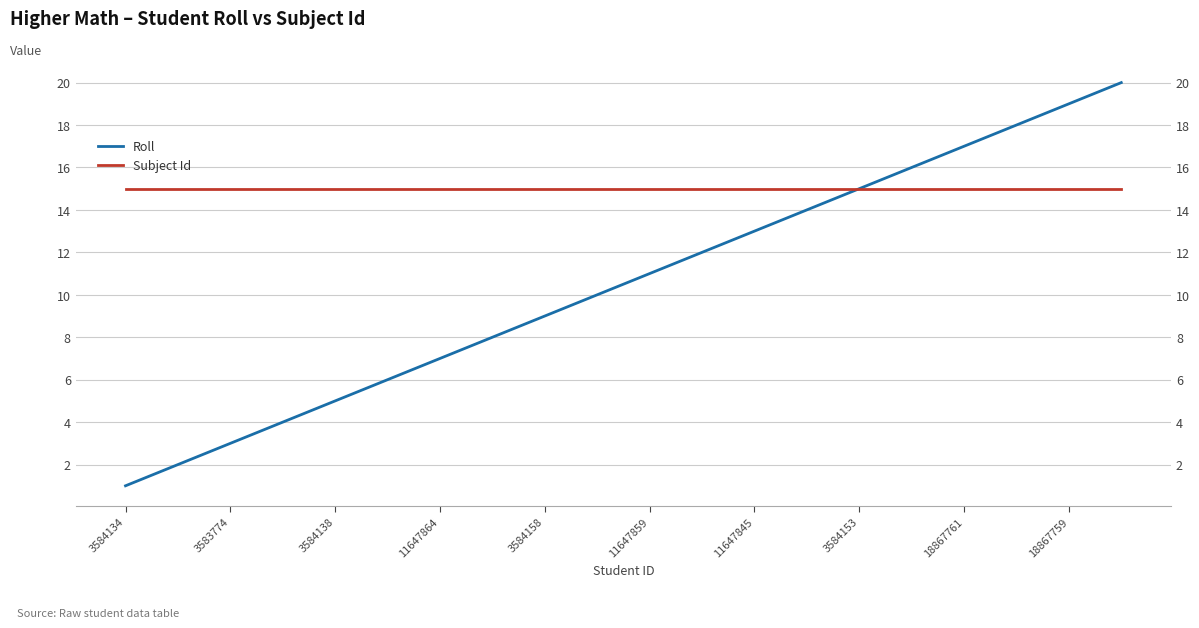

At which category is the sum across all series the highest?

19